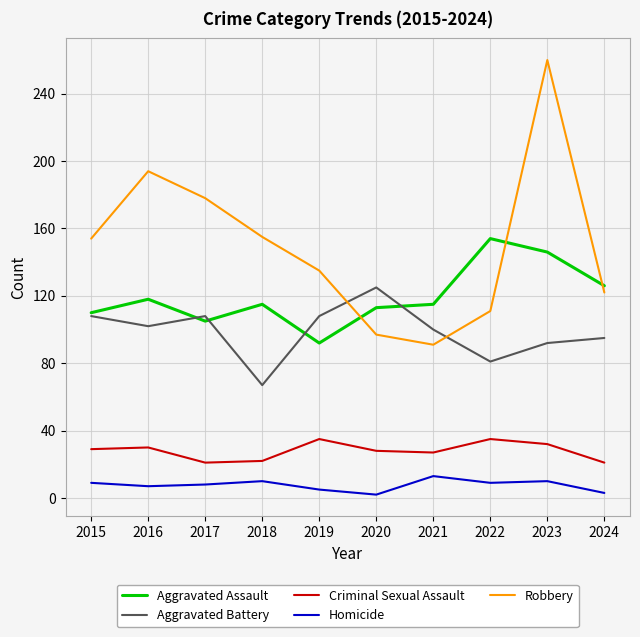

Is it true that Homicide equals 5 at 2019?

True